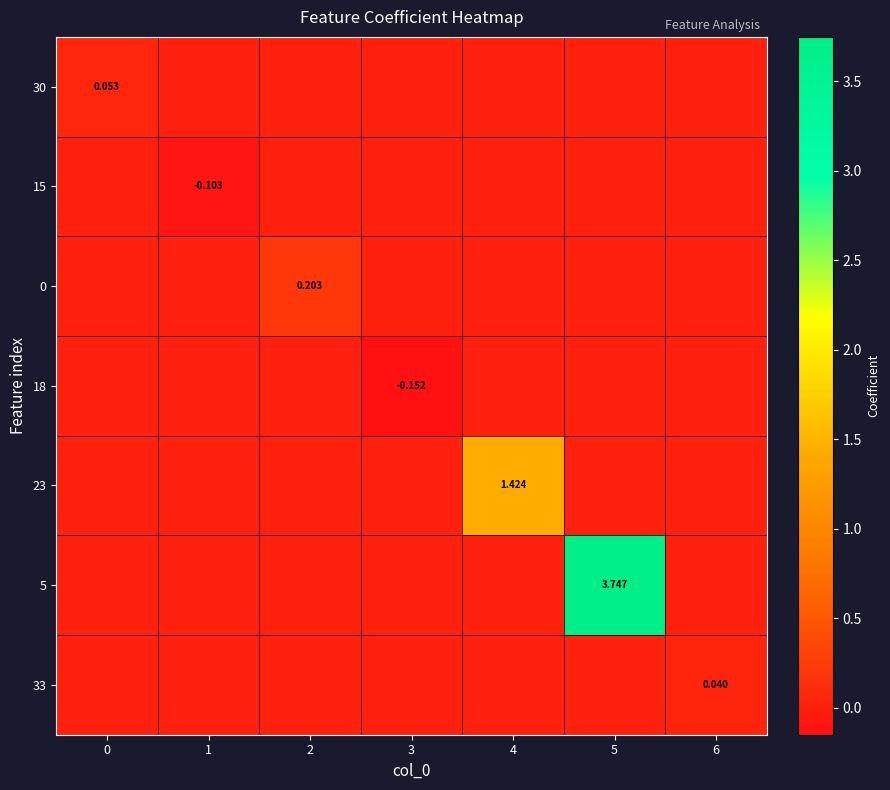

What is the spread (max minus min) of values at 3?

0.2